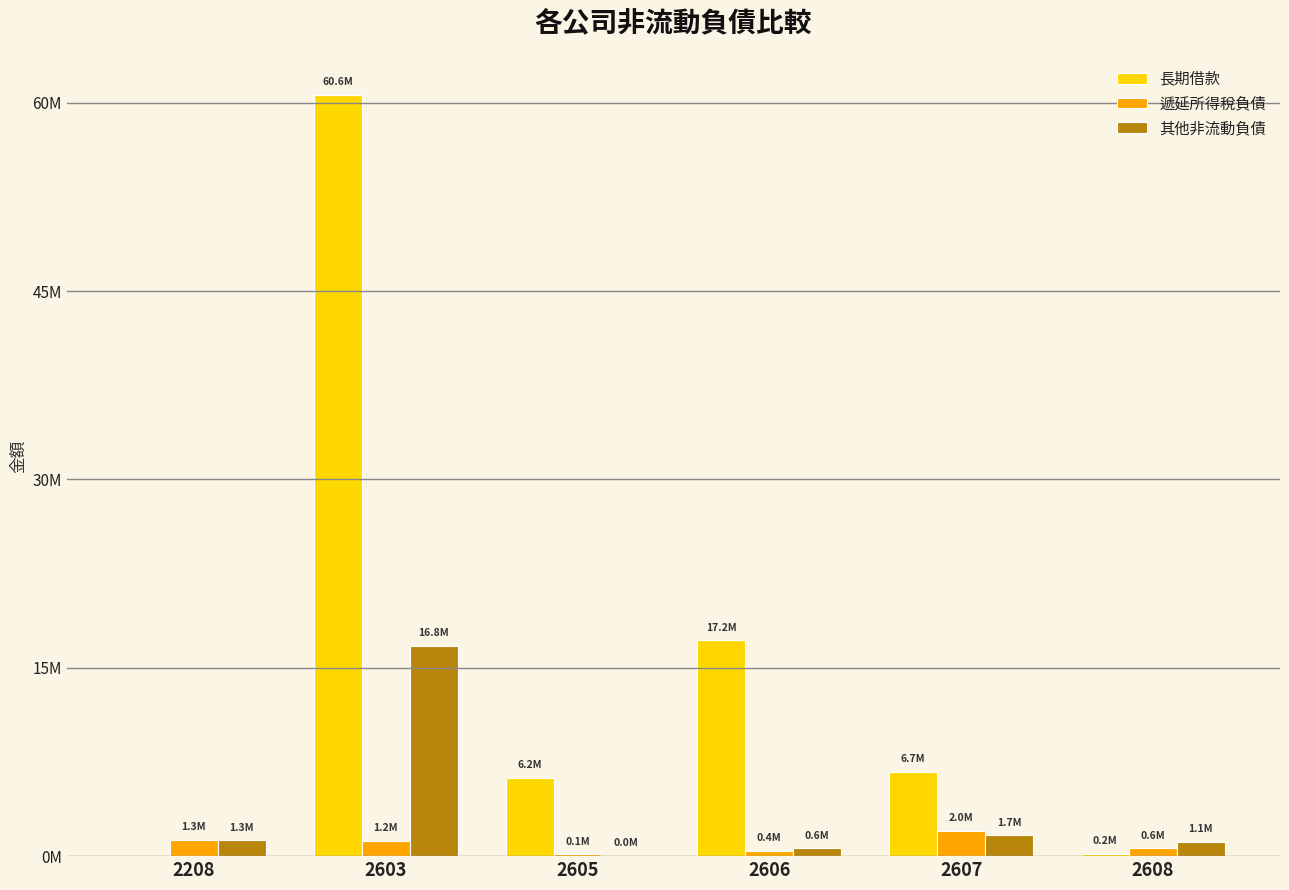

What is the maximum value for 遞延所得稅負債?

2003323